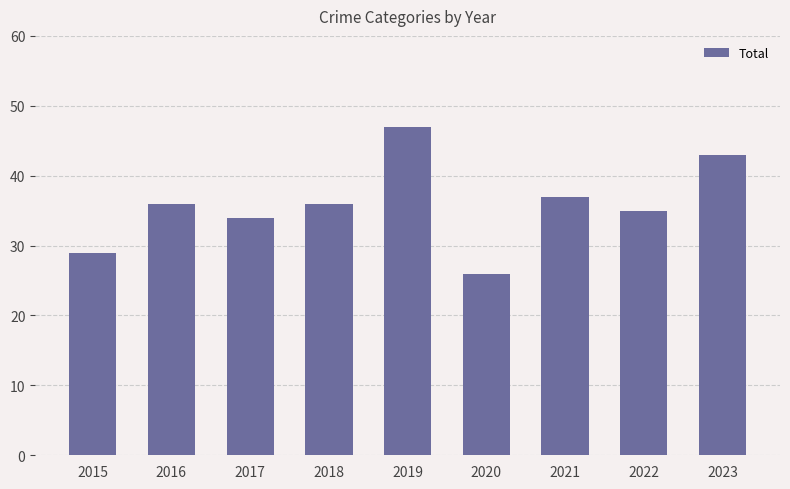

How many bars are there in total?

9